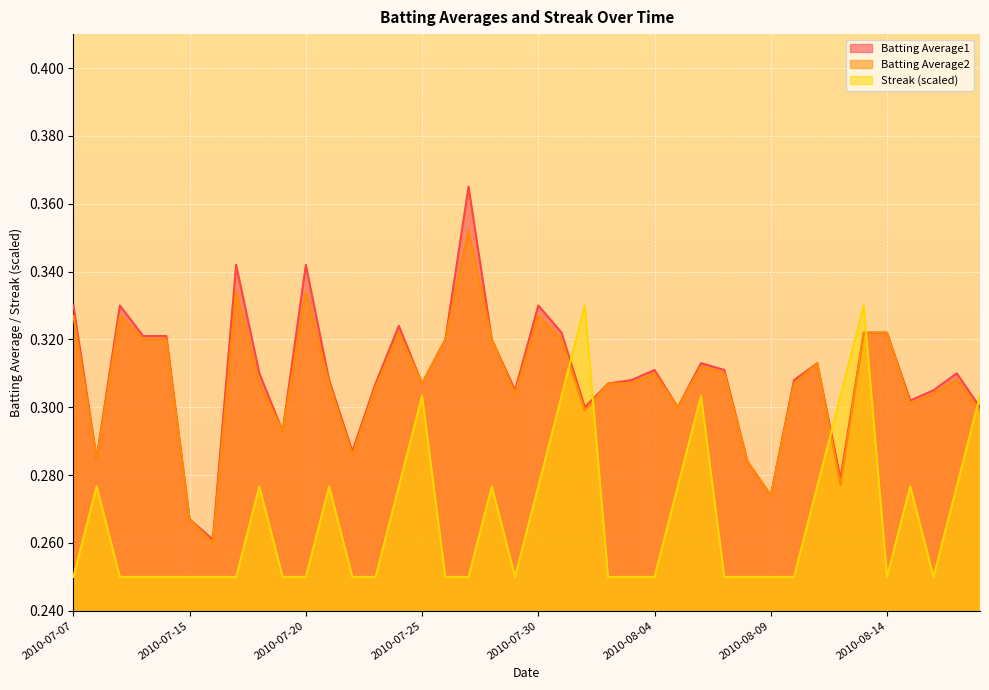

Between 2010-08-05 and 2010-07-10, which is larger?

2010-07-10